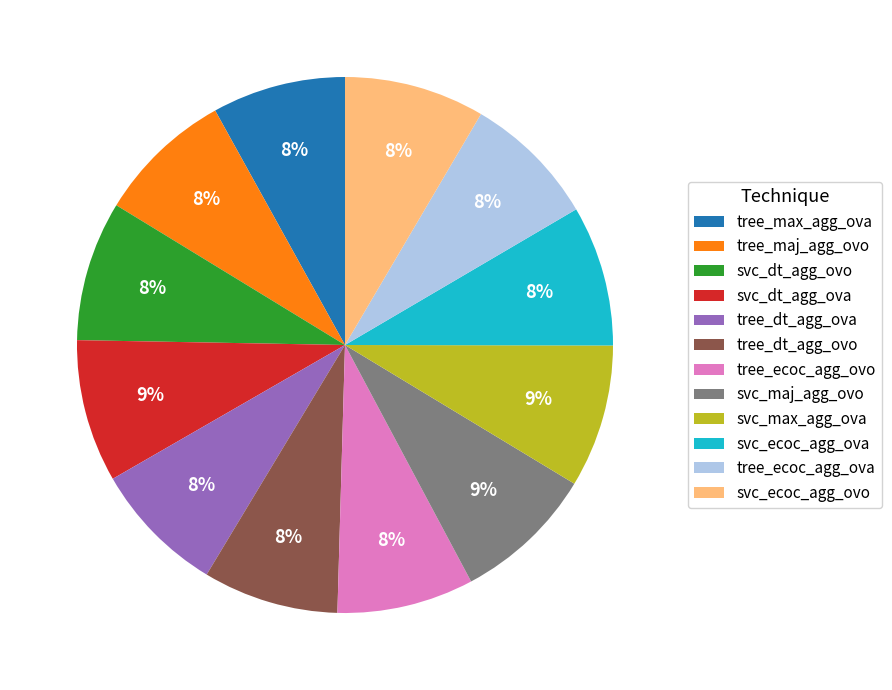

To the nearest percent, what percentage of the pie is svc_dt_agg_ovo?

8%